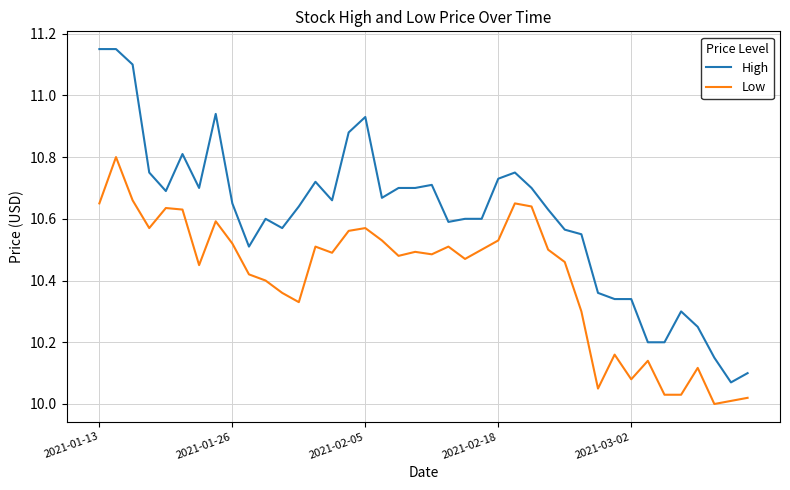

Is this an area chart (filled region under the line)?

No